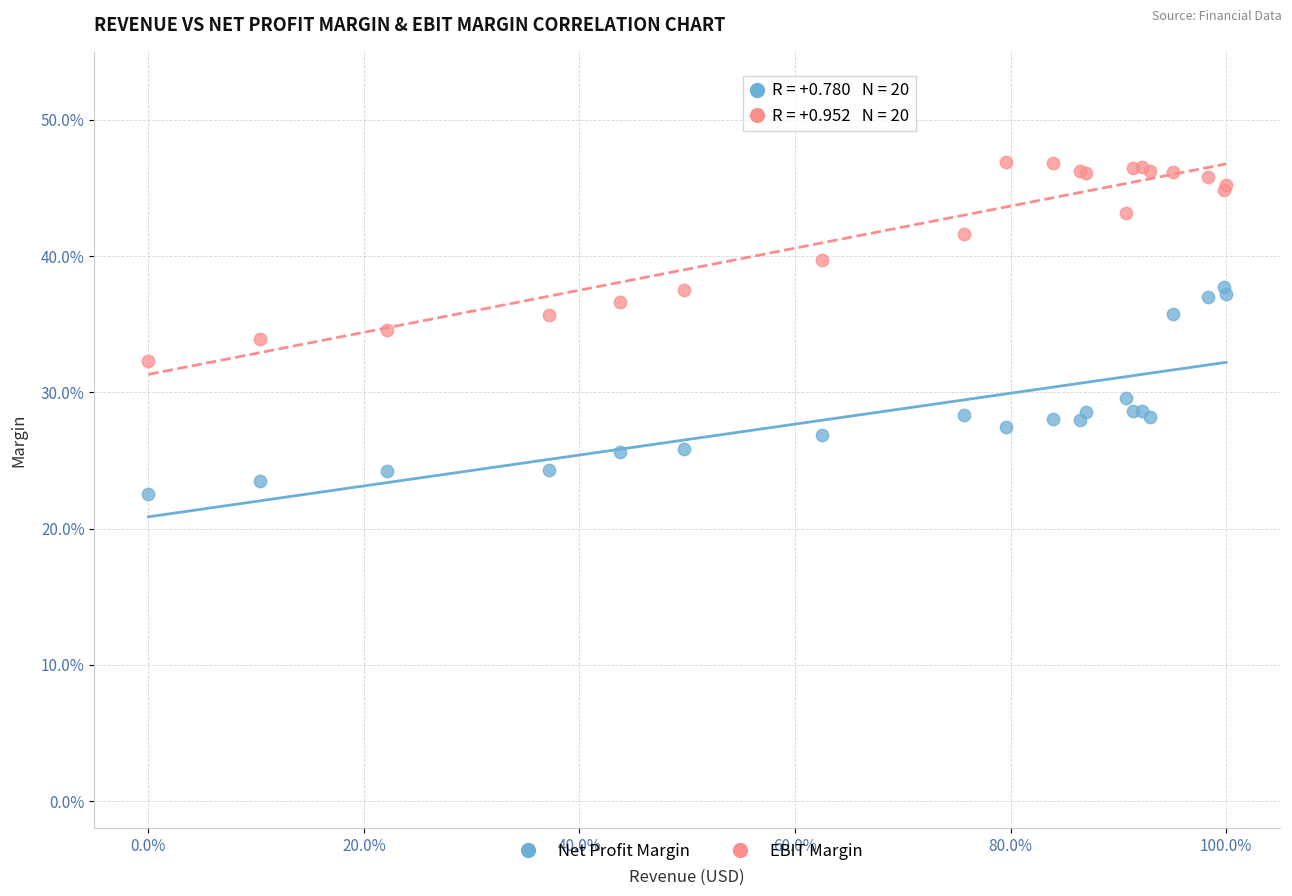

What are all the series names shown in the legend?

Net Profit Margin, EBIT Margin